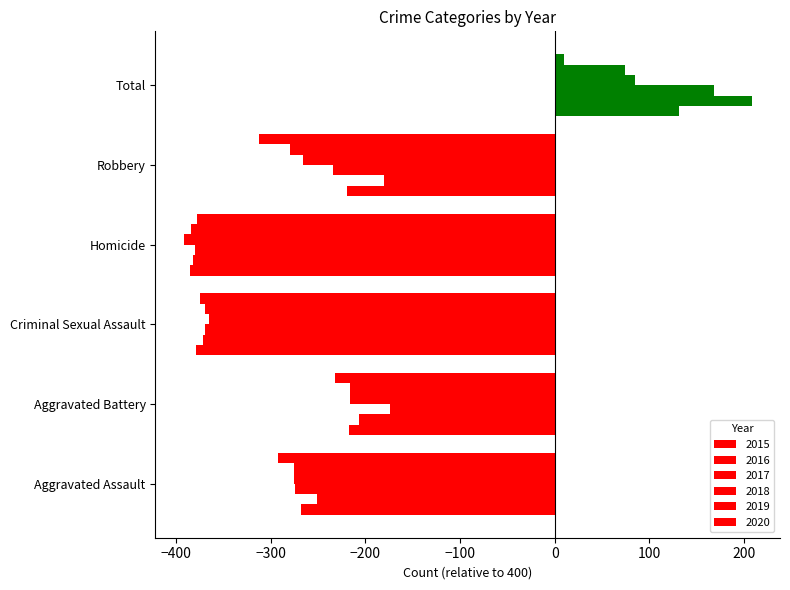

What is the difference between the 2020 values at Homicide and Criminal Sexual Assault?

3